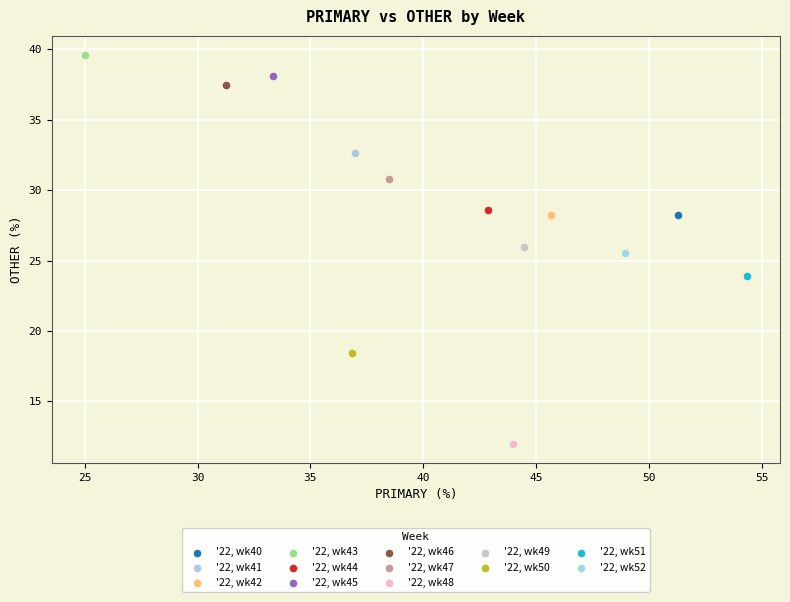

What are all the series names shown in the legend?

'22, wk40, '22, wk41, '22, wk42, '22, wk43, '22, wk44, '22, wk45, '22, wk46, '22, wk47, '22, wk48, '22, wk49, '22, wk50, '22, wk51, '22, wk52